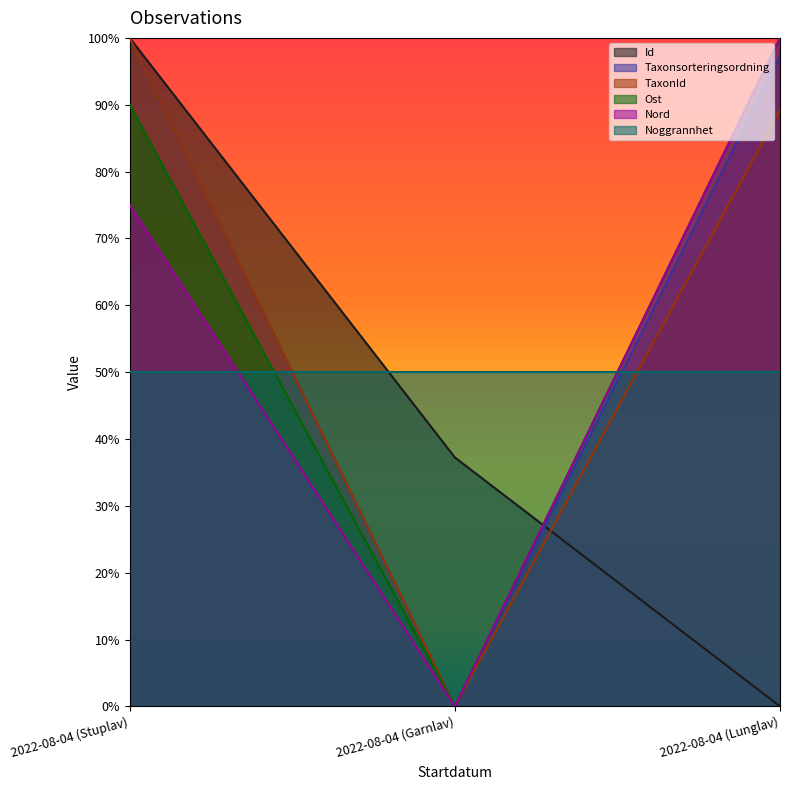

Does the chart display data point markers on the line(s)?

No